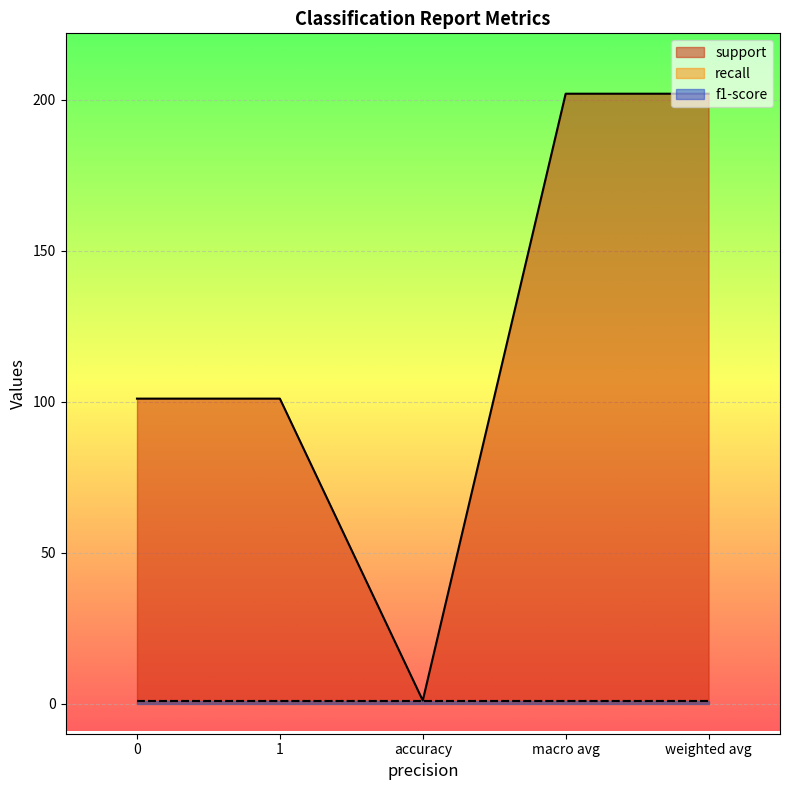

Reading left to right, list all the values displayed in this chart.

support: 0=101	1=101	accuracy=1	macro avg=202	weighted avg=202
recall: 0=1	1=1	accuracy=1	macro avg=1	weighted avg=1
f1-score: 0=1	1=1	accuracy=1	macro avg=1	weighted avg=1